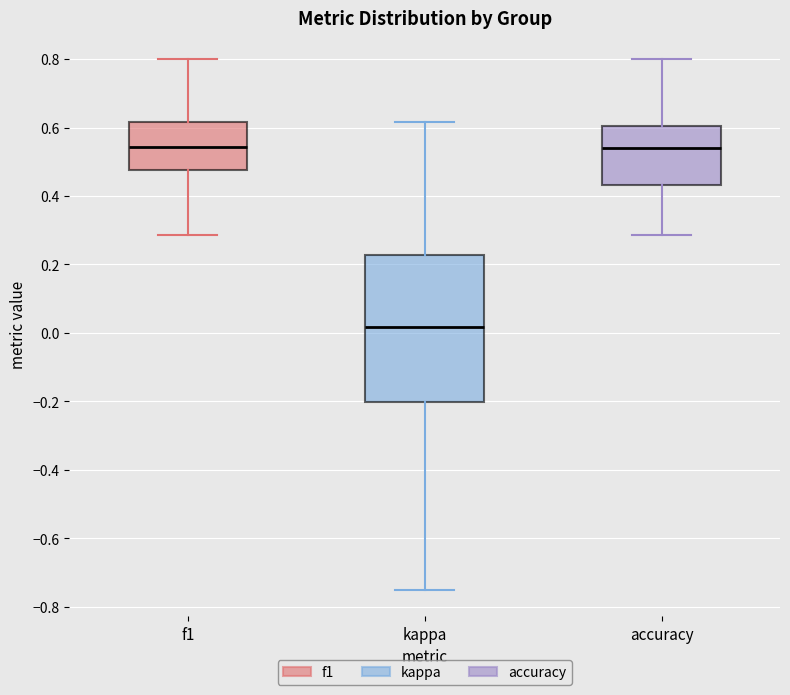

Reading left to right, transcribe this box plot: for each box, give where its median line is, the range the box spans, and where its two whiskers end, as read against the y-axis. The values are not printed on the chart, so give them approximately, as read against the axis.

f1: median 0.54, box 0.48 to 0.62, whiskers 0.28 to 0.80
kappa: median 0.02, box -0.20 to 0.22, whiskers -0.74 to 0.62
accuracy: median 0.54, box 0.44 to 0.60, whiskers 0.28 to 0.80